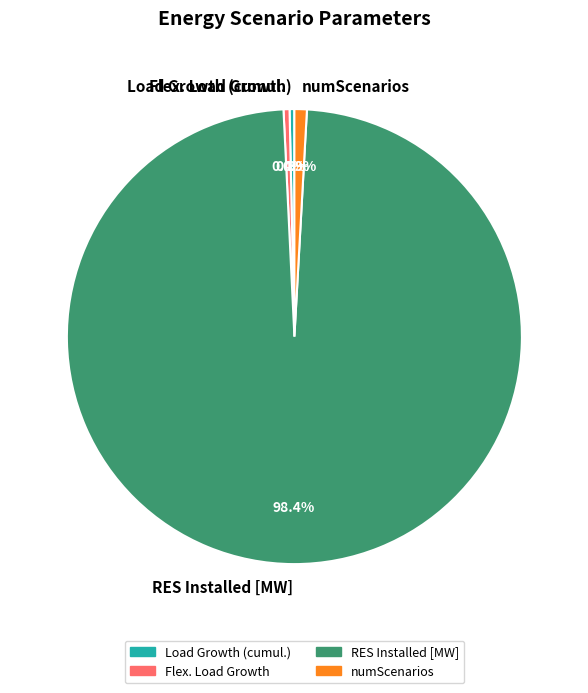

Between Flex. Load Growth and RES Installed [MW], which is larger?

RES Installed [MW]